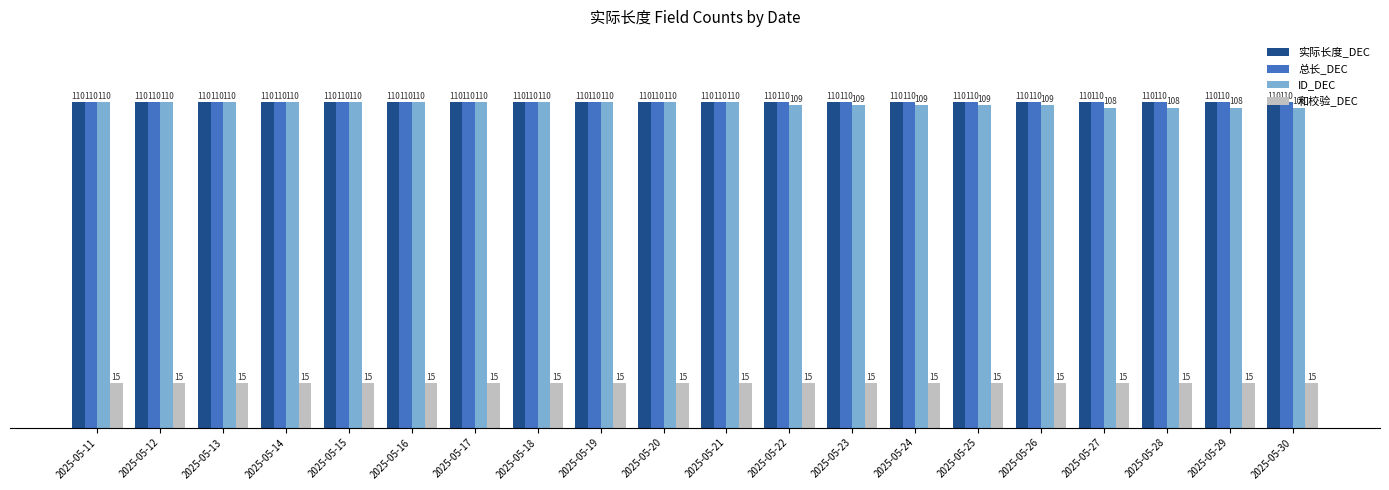

Which series has the largest range (max minus min)?

ID_DEC